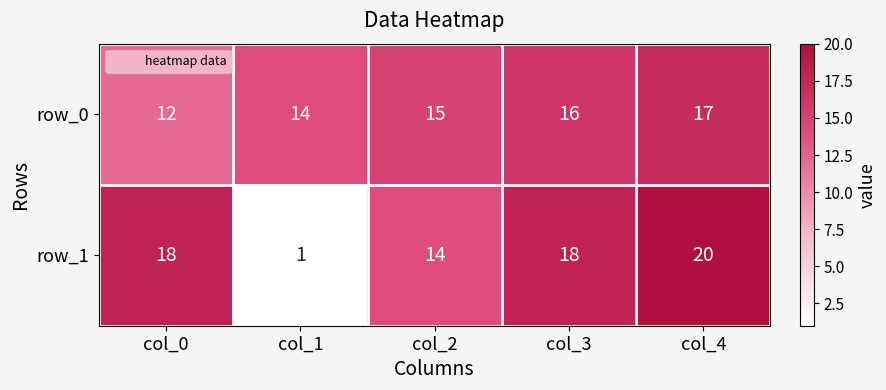

What is the approximate value of row_1 at col_4?

20